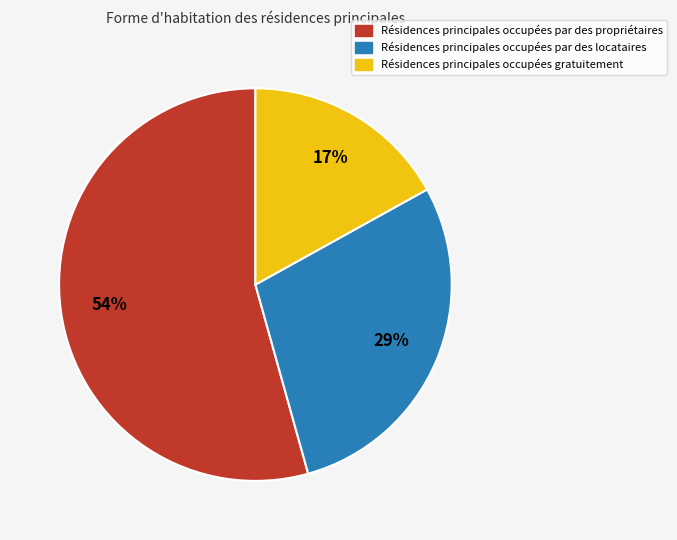

True or false: Résidences principales occupées par des locataires accounts for 40% of the total.

False